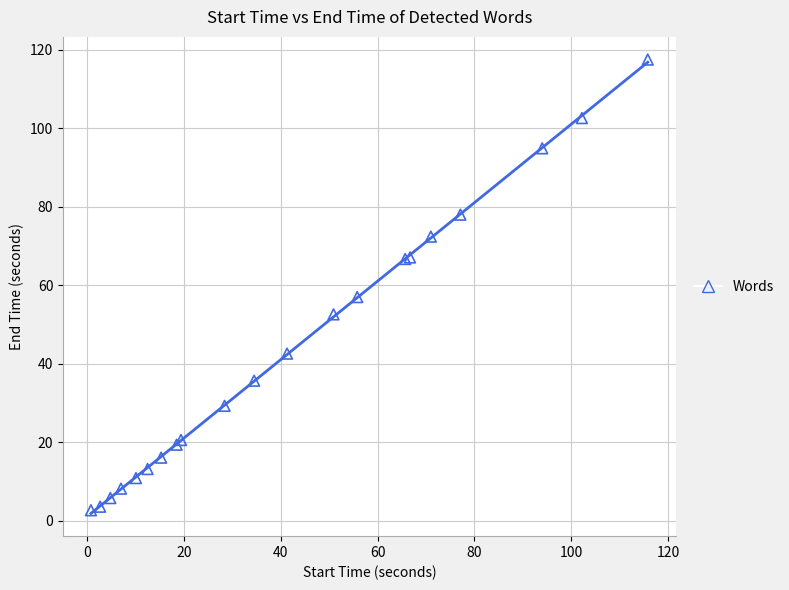

What Y value in the scatter plot is closest to 60?

57.0